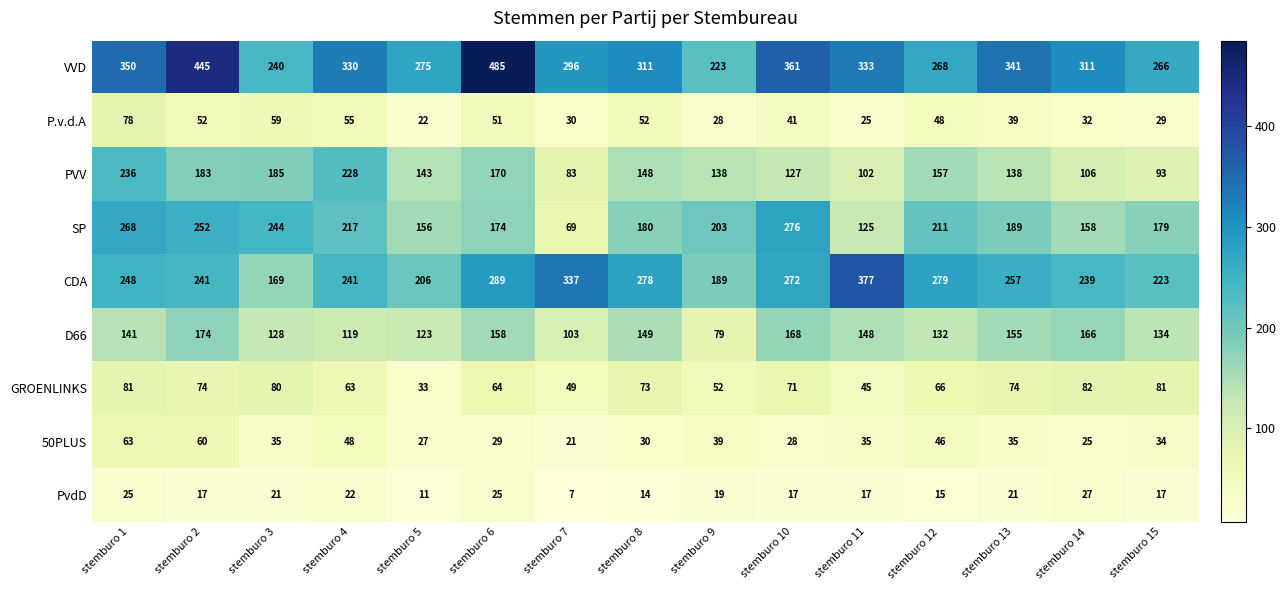

At which category is the sum across all series the highest?

stemburo 2